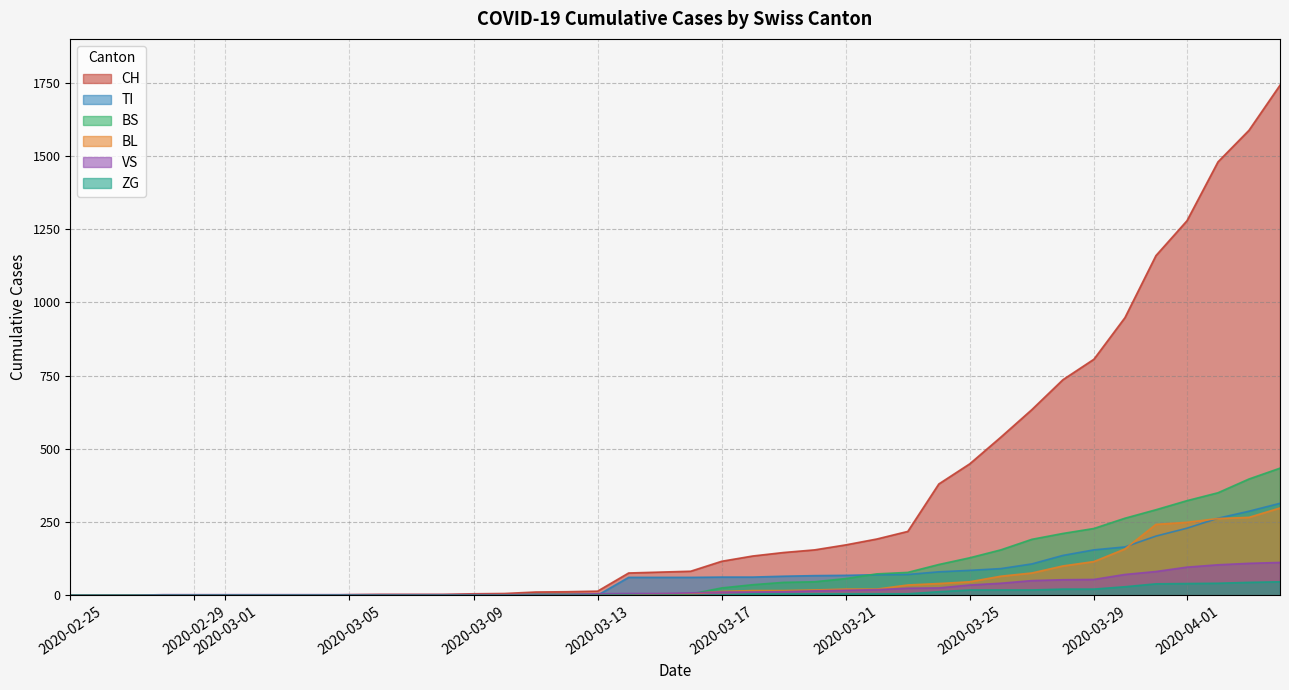

How many data points in BS are less than 4?

16